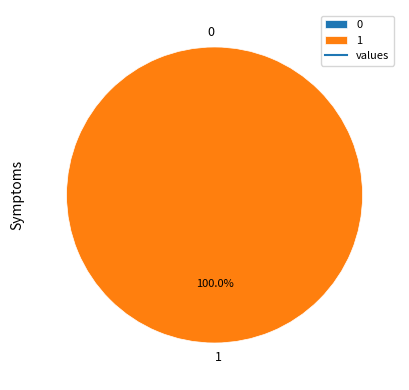

True or false: 1 accounts for 100% of the total.

True